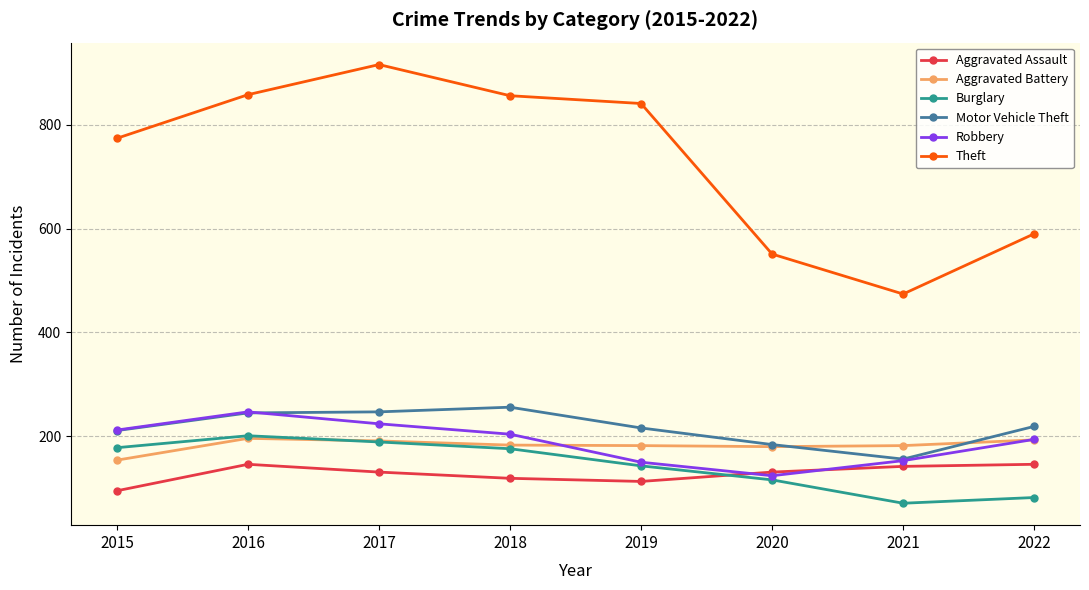

What is the smallest value displayed?

71